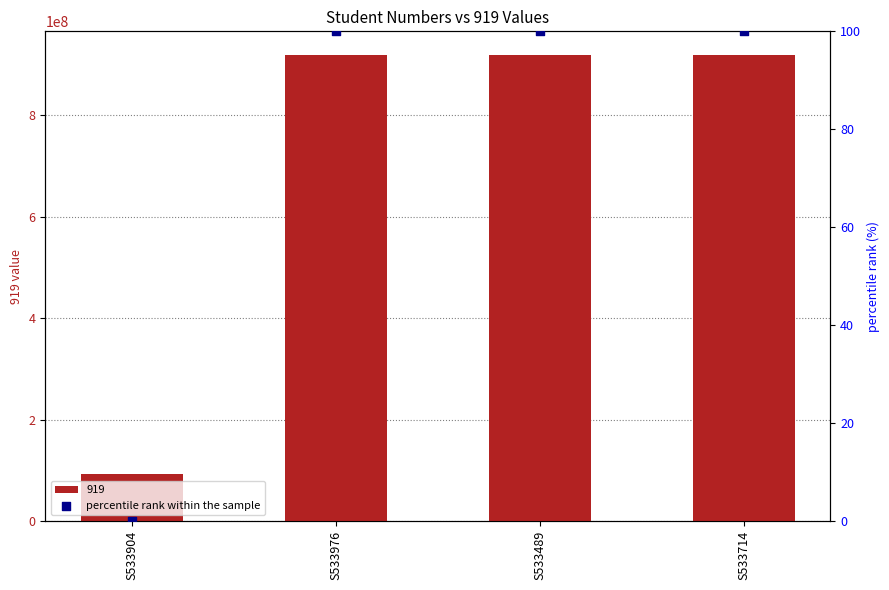

What is the change in value from S533904 to S533976?

+100.0